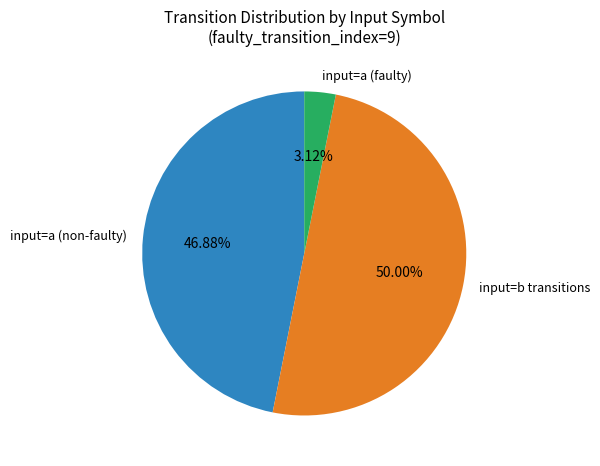

Is the sum of input=a (non-faulty) and input=b transitions greater than half?

Yes